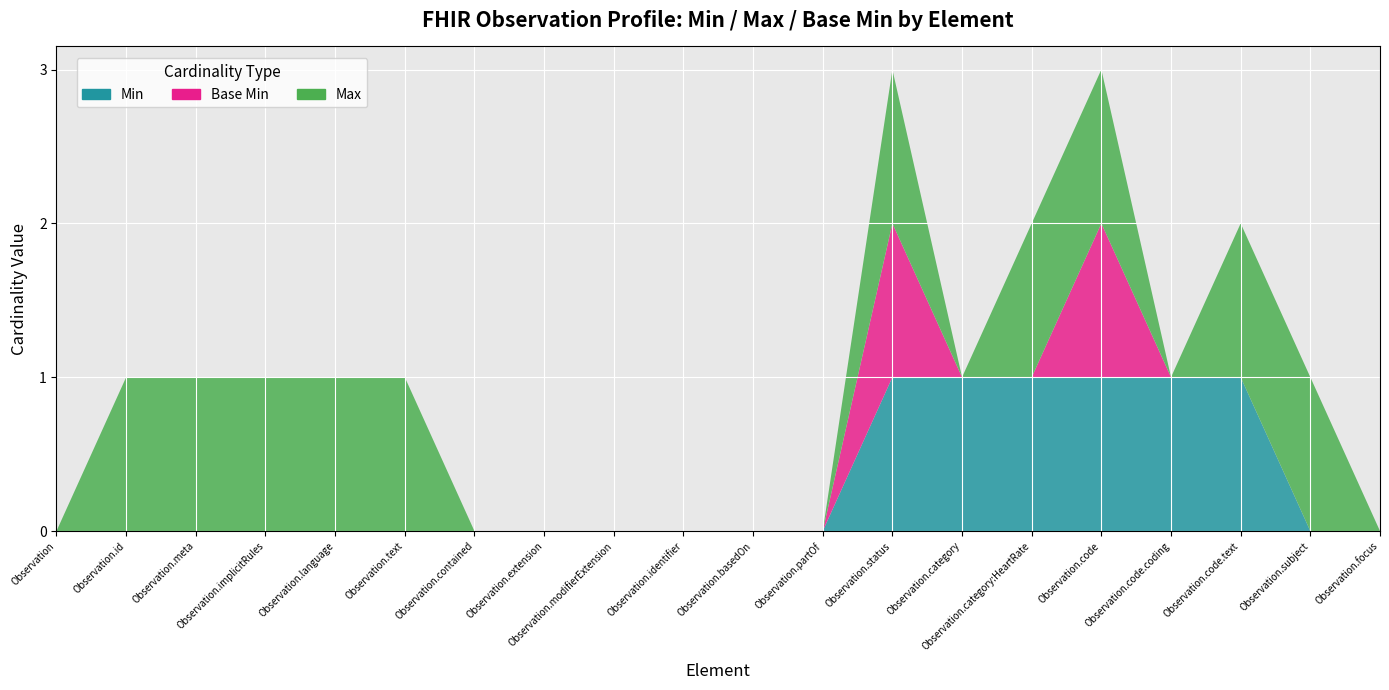

How many categories are shown in the chart?

20